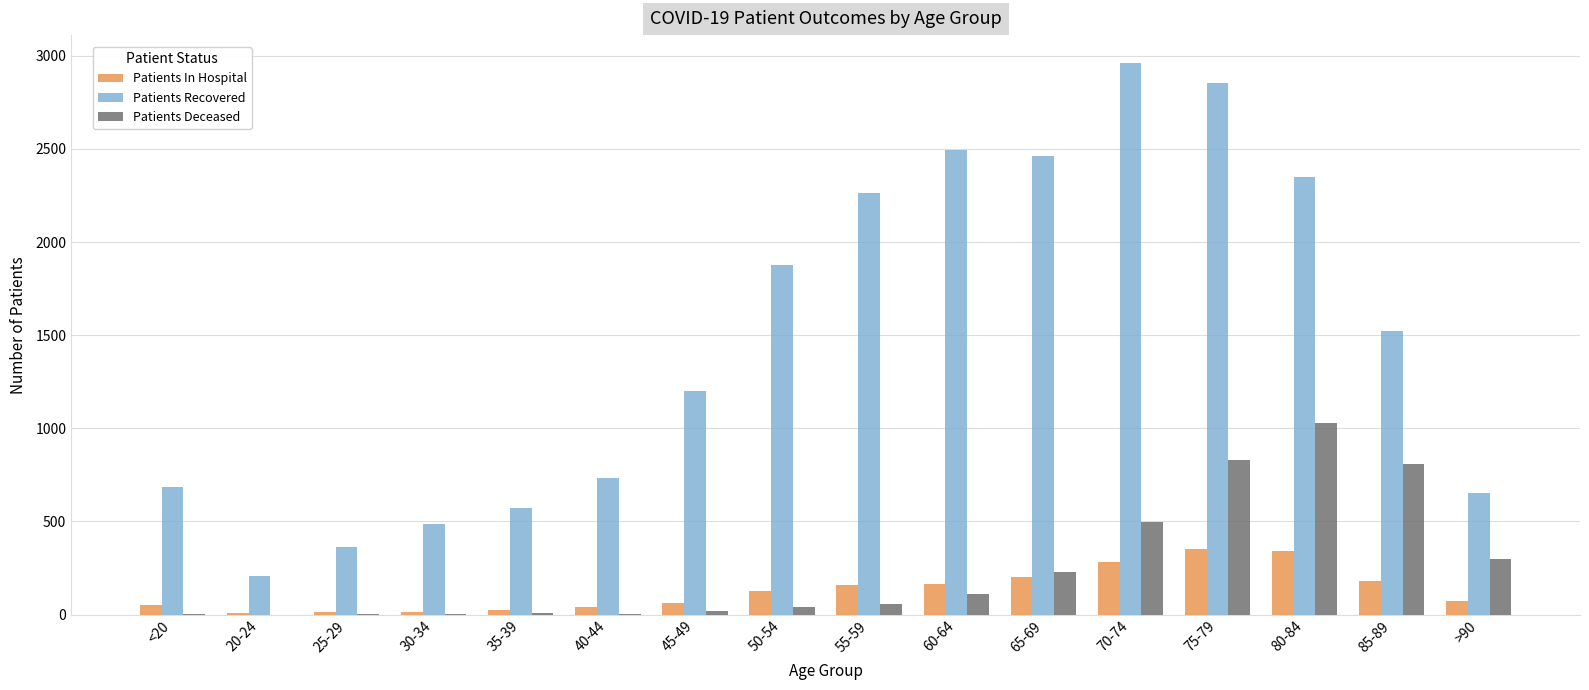

Which series has the largest total across all categories?

Patients Recovered